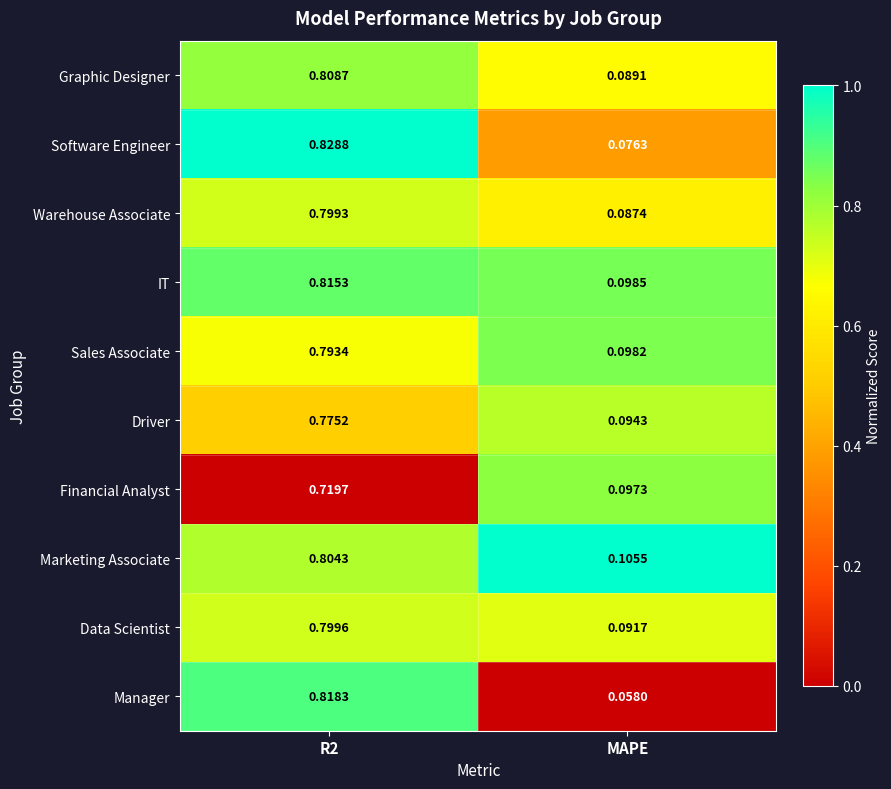

Which series has the largest range (max minus min)?

Manager